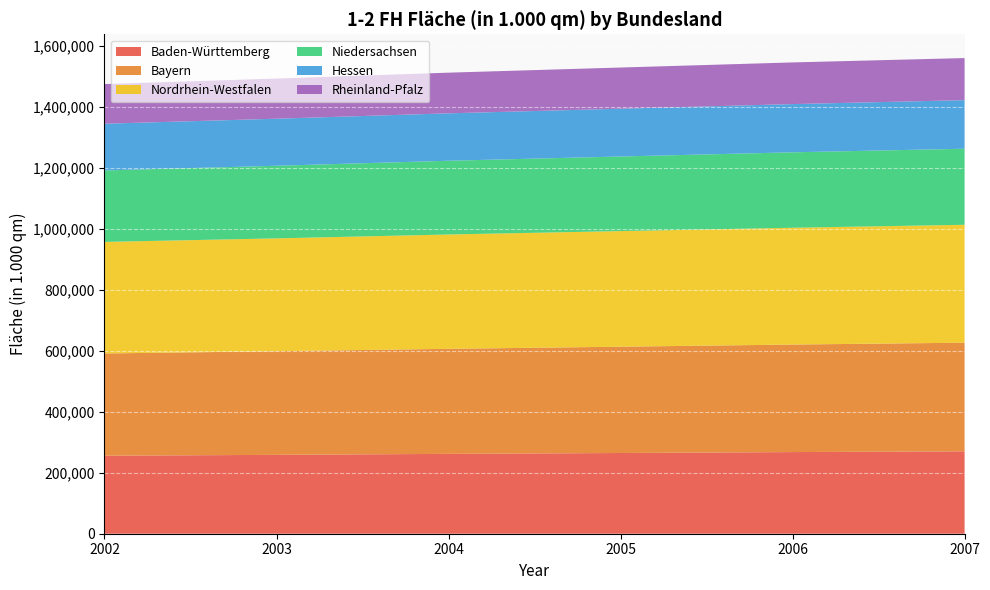

Reading right to left, what are all the values shown in this chart?

Baden-Württemberg: 270258	267784	264764	261892	258731	255846
Bayern: 356344	352702	348678	344646	339877	335450
Nordrhein-Westfalen: 386726	383109	379238	374963	370165	365858
Niedersachsen: 249485	247466	244652	241900	238171	234481
Hessen: 159323	158194	156801	155520	154347	153234
Rheinland-Pfalz: 138053	136630	135006	133408	131657	130040